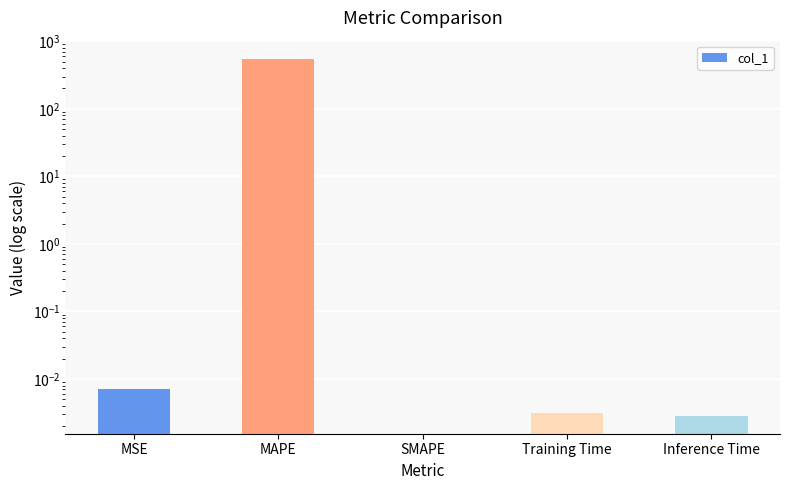

At which category does the chart reach its minimum across all series?

SMAPE